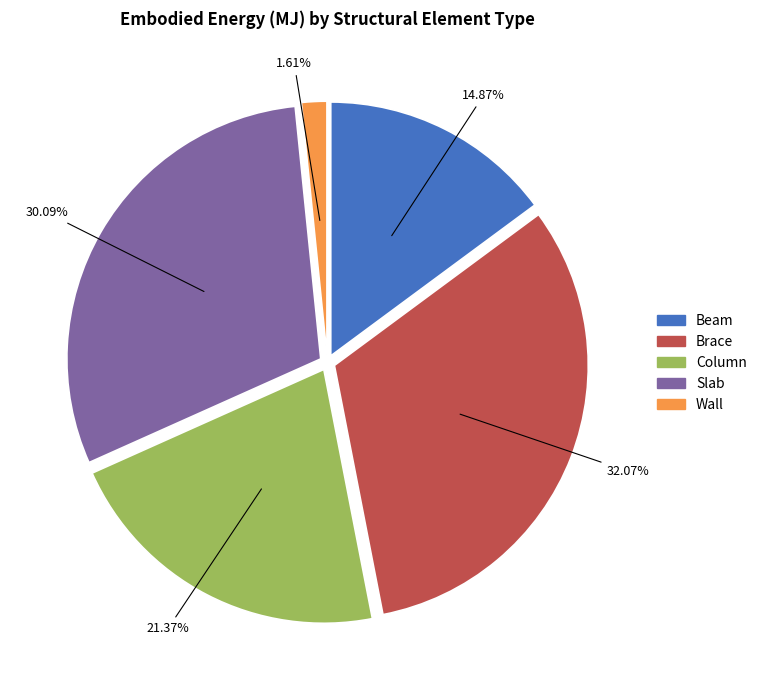

How many segments does this pie chart have?

5